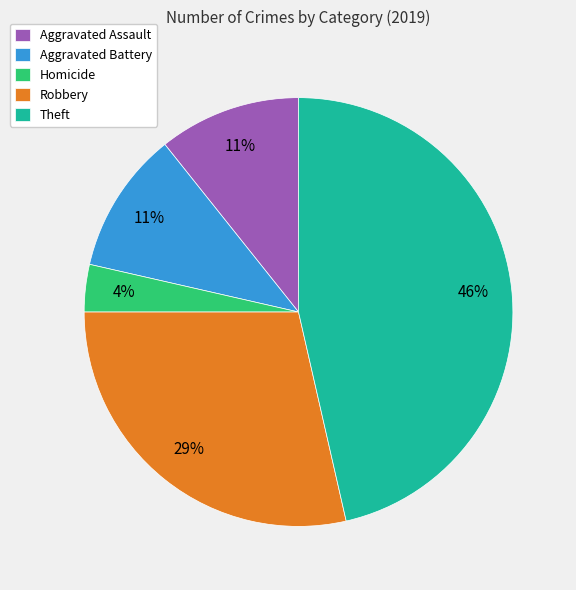

Do Aggravated Assault and Aggravated Battery together represent more than half of the pie?

No